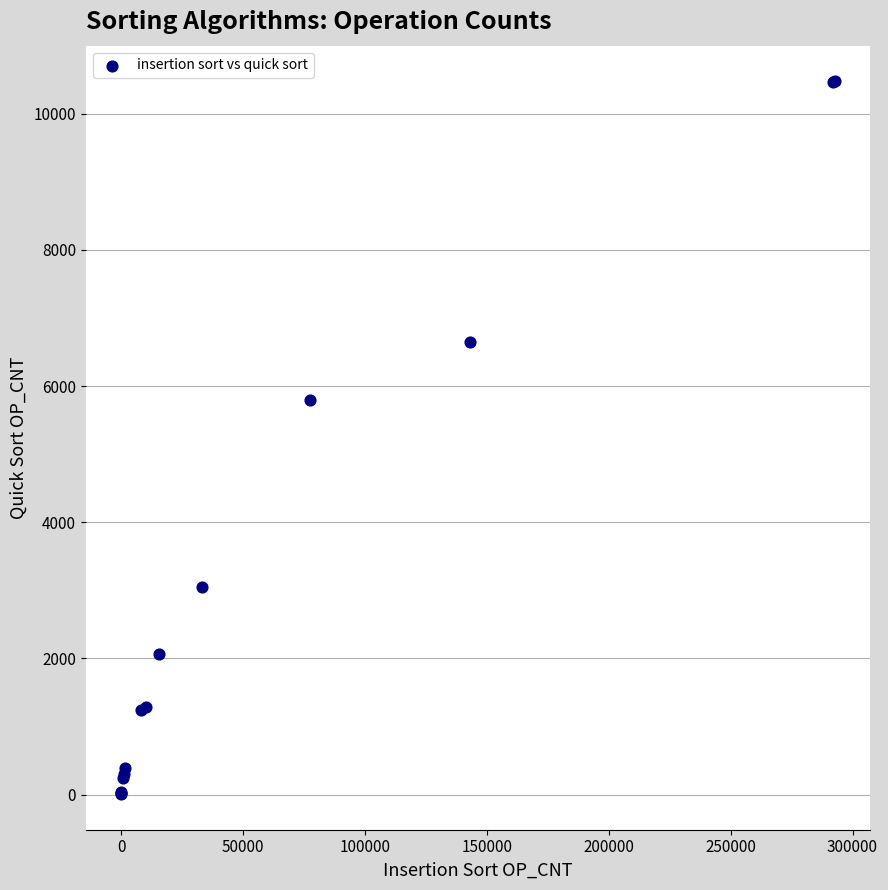

What Y value in the scatter plot is closest to 5242?

5797